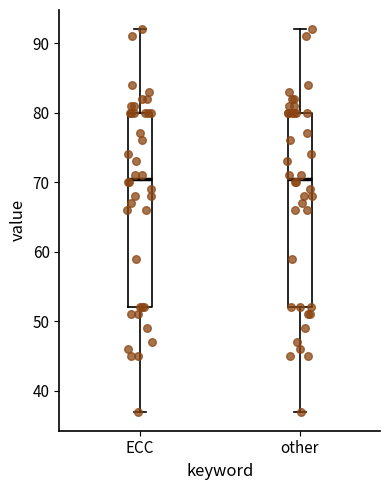

Reading left to right, transcribe this box plot: for each box, give where its median line is, the range the box spans, and where its two whiskers end, as read against the y-axis. The values are not printed on the chart, so give them approximately, as read against the axis.

ECC: median 71, box 52 to 80, whiskers 37 to 92
other: median 71, box 52 to 80, whiskers 37 to 92